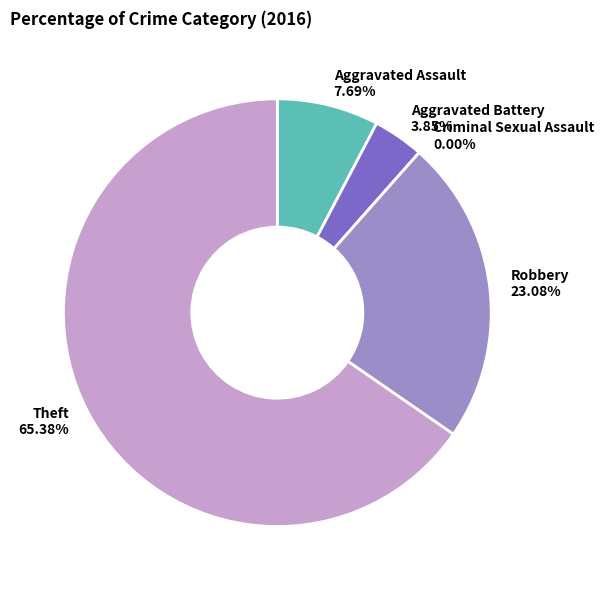

To the nearest percent, what percentage of the pie is Aggravated Assault?

8%